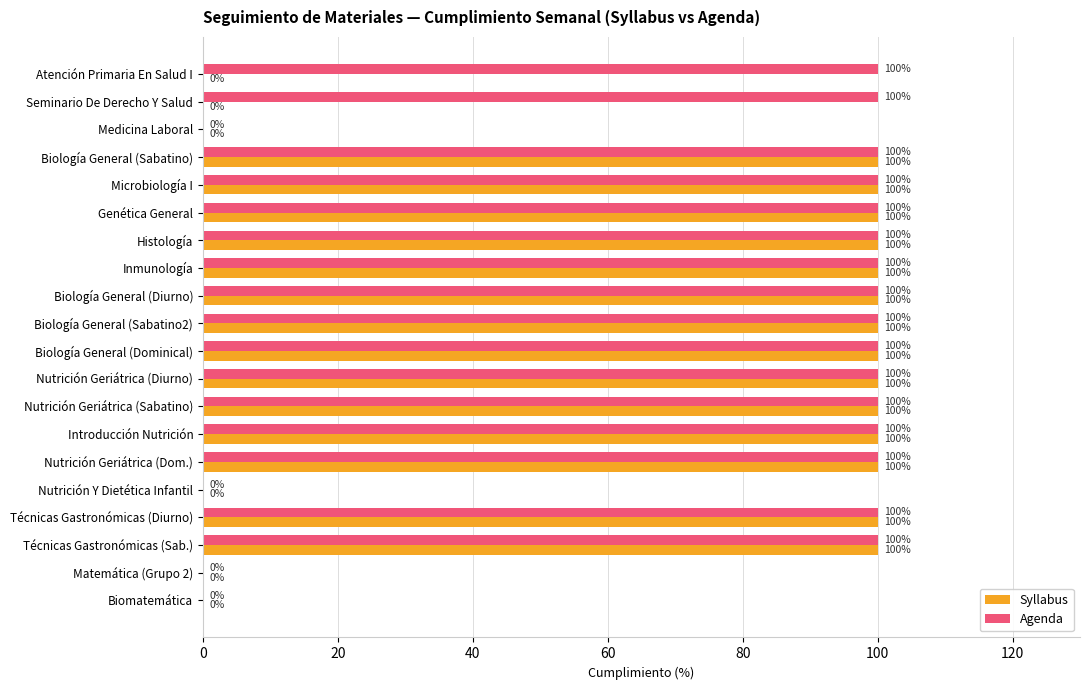

What are all the series names shown in the legend?

Syllabus, Agenda